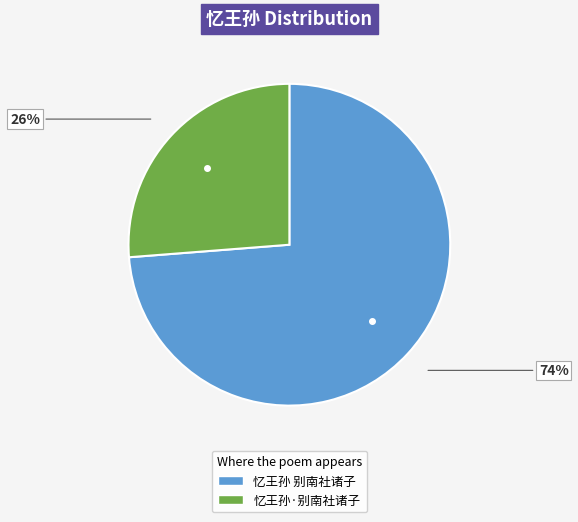

Is there a majority slice in this chart?

Yes